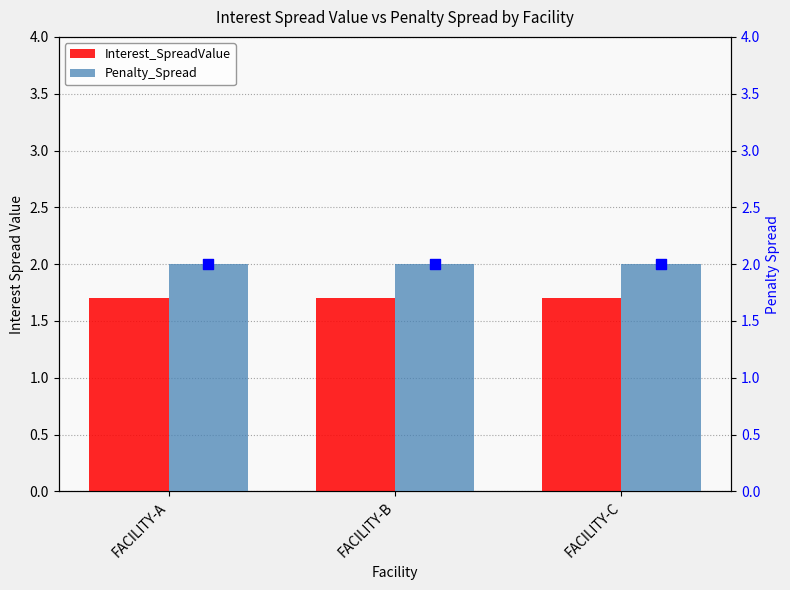

At how many categories does at least one series exceed 1?

3